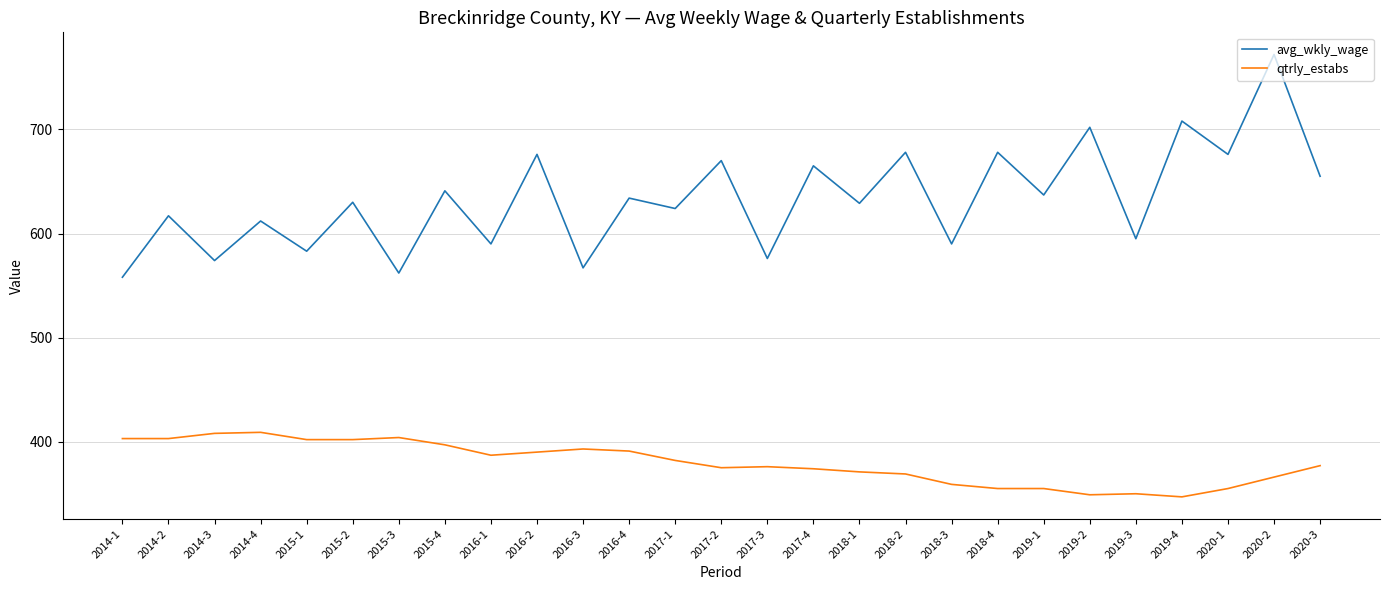

Which category has the highest value across all series?

2020-2